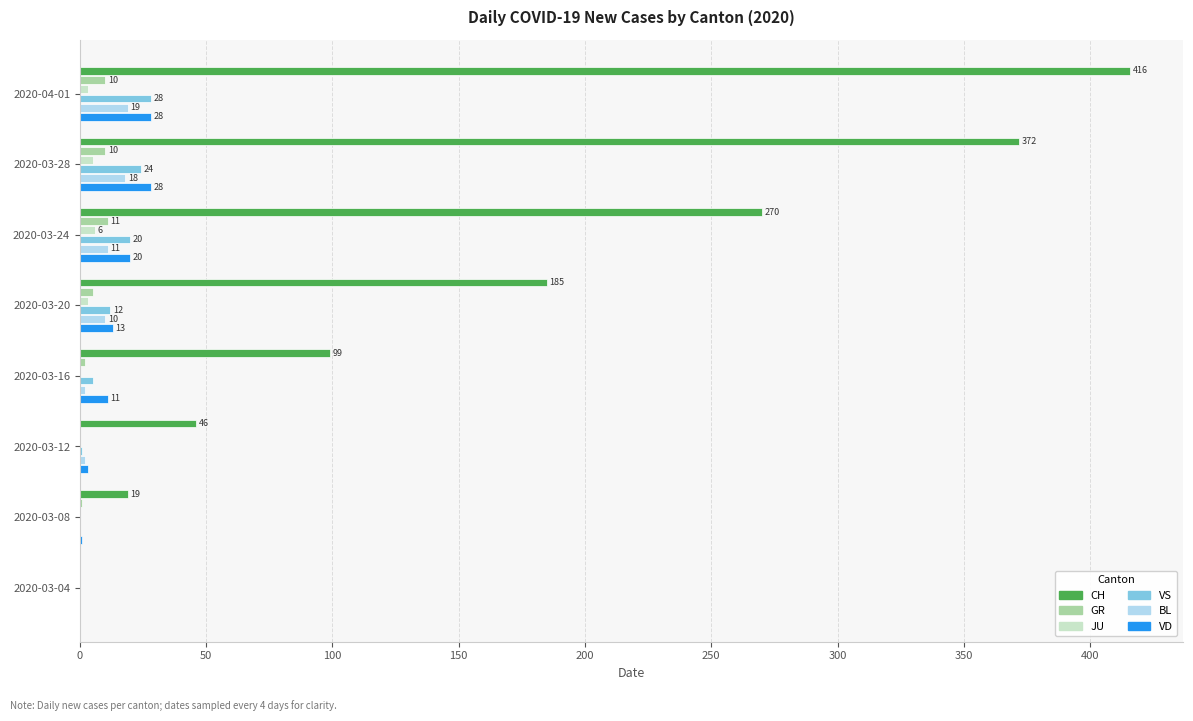

What is the sum of all BL values?

62